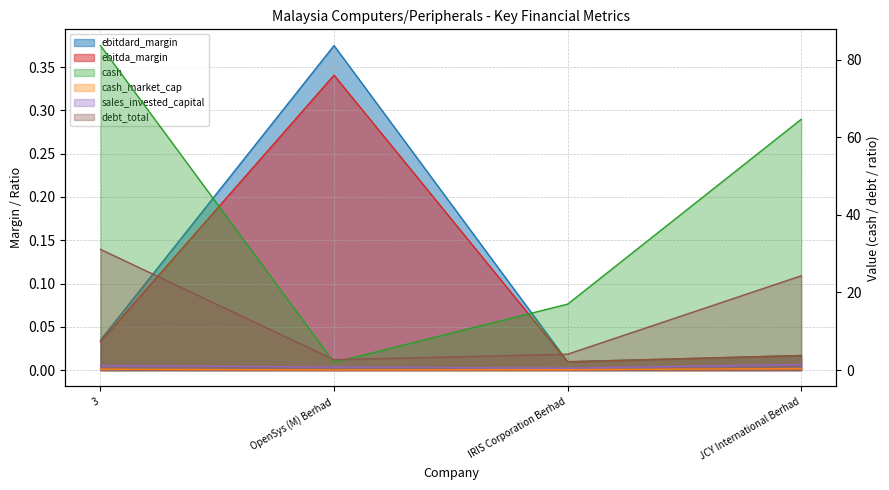

Between OpenSys (M) Berhad and JCY International Berhad, which is larger?

OpenSys (M) Berhad